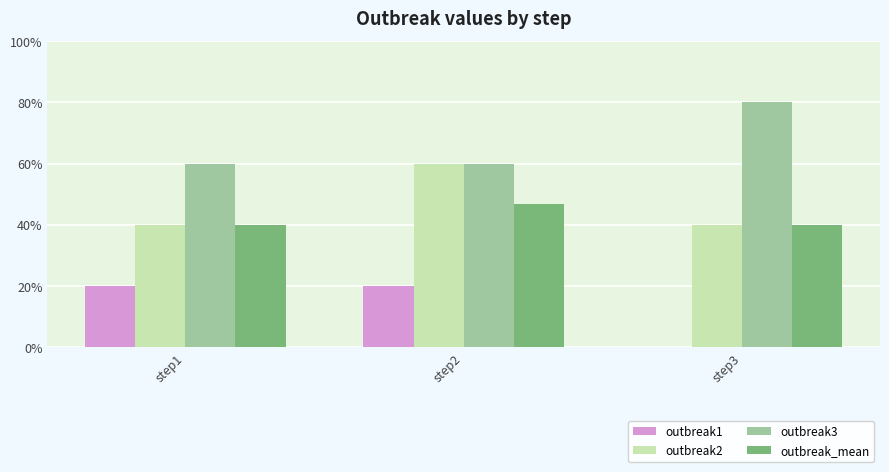

Does the chart contain stacked bars?

No